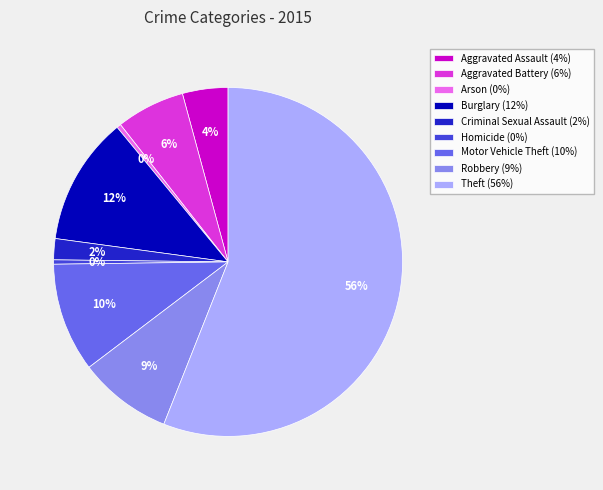

What percentage is the Motor Vehicle Theft slice, to the nearest percent?

10%